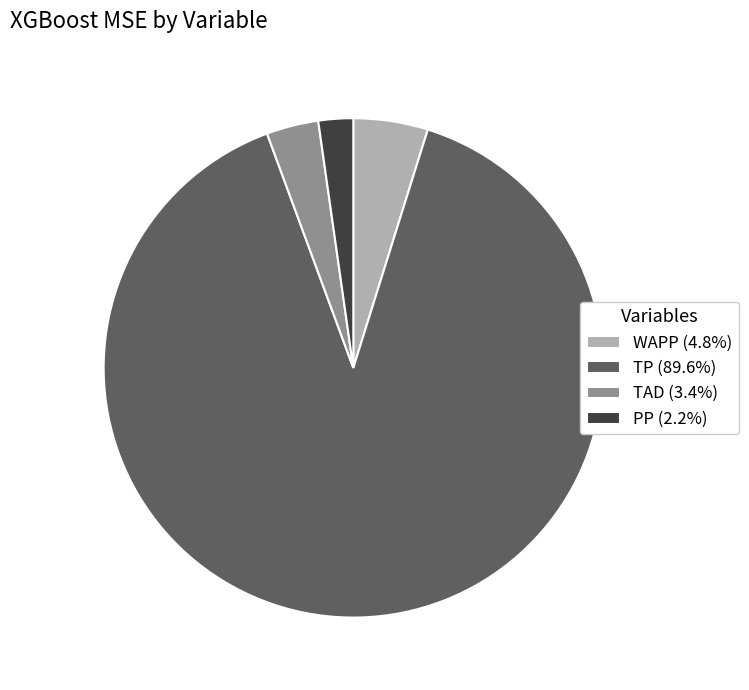

What is the ratio of the value at TAD (3.4%) to the value at WAPP (4.8%)?

0.7